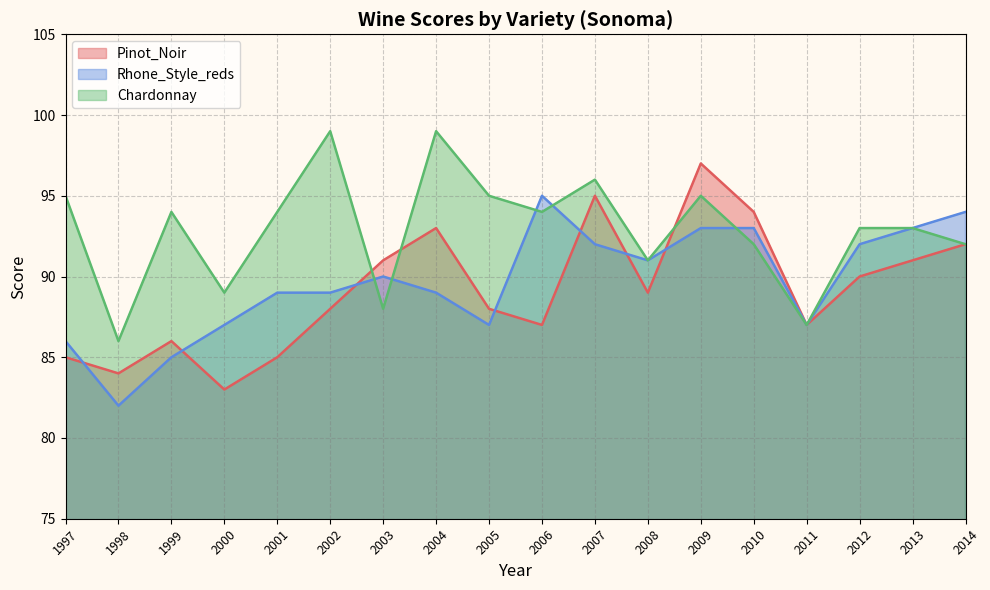

Is it true that Chardonnay equals 94 at 2001?

True